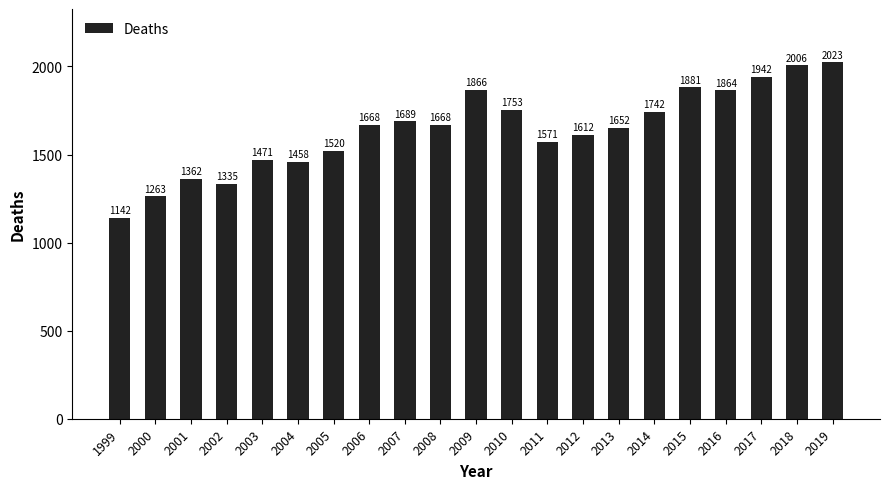

What is the change in value from 2002 to 2018?

+671